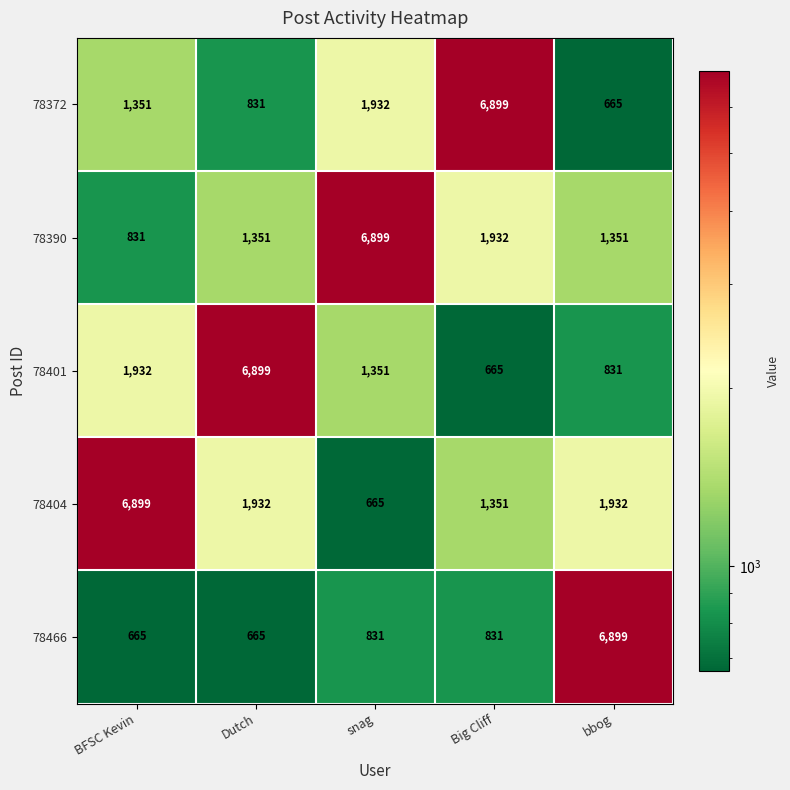

Which category has the highest value in the 78390 series?

snag